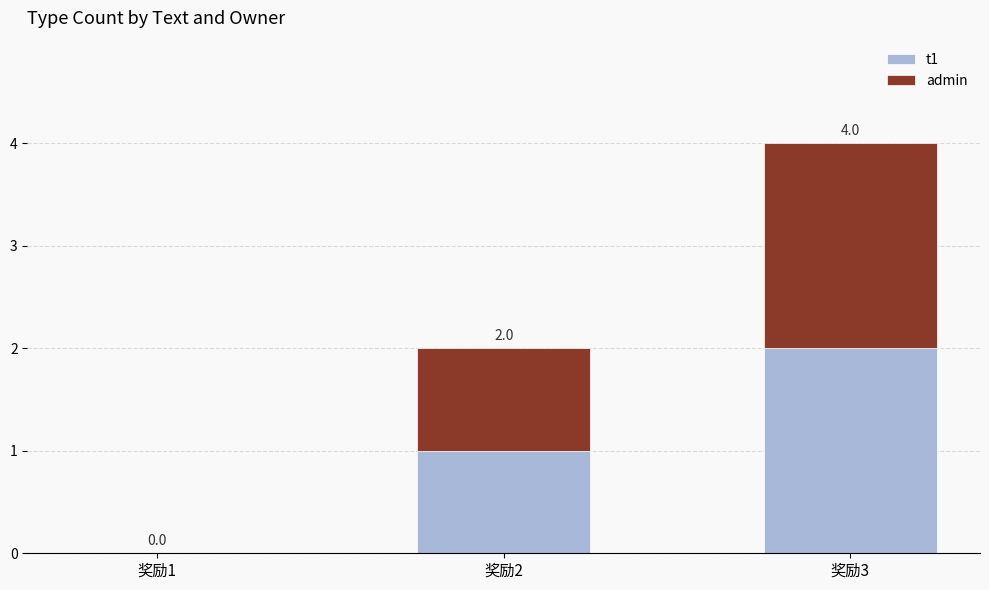

What are all the series names shown in the legend?

t1, admin